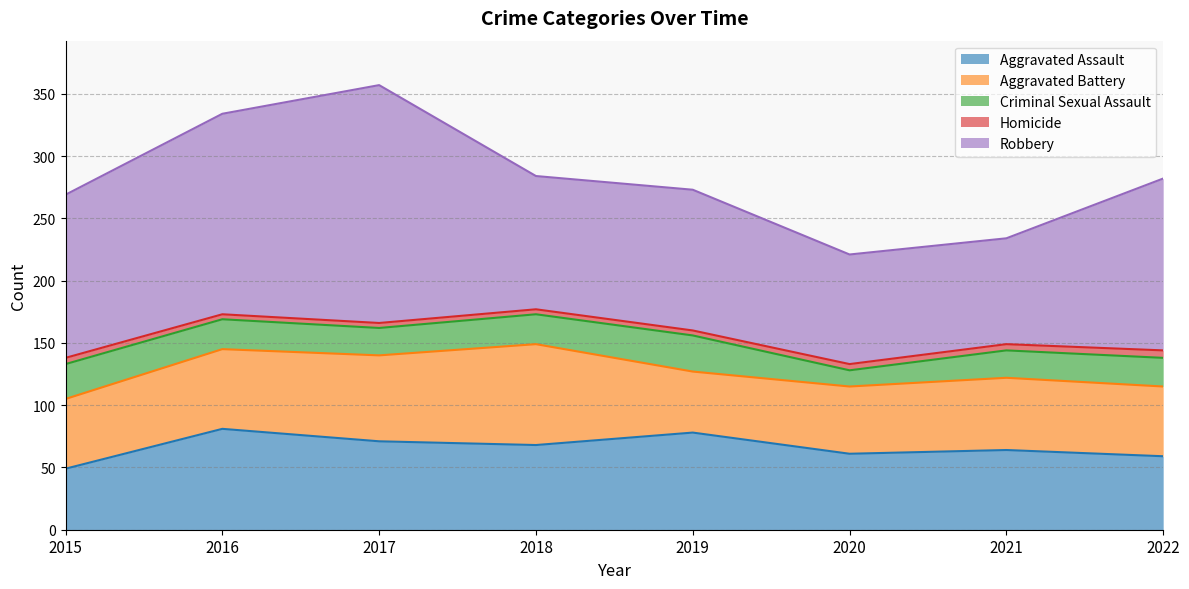

Which category has the highest value in the Aggravated Battery series?

2018